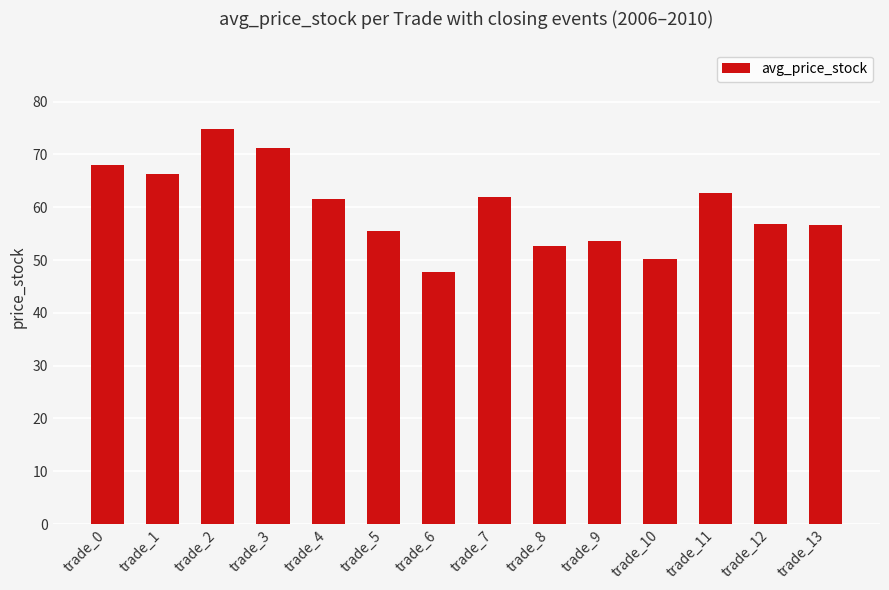

What is the sum of all values?

839.5